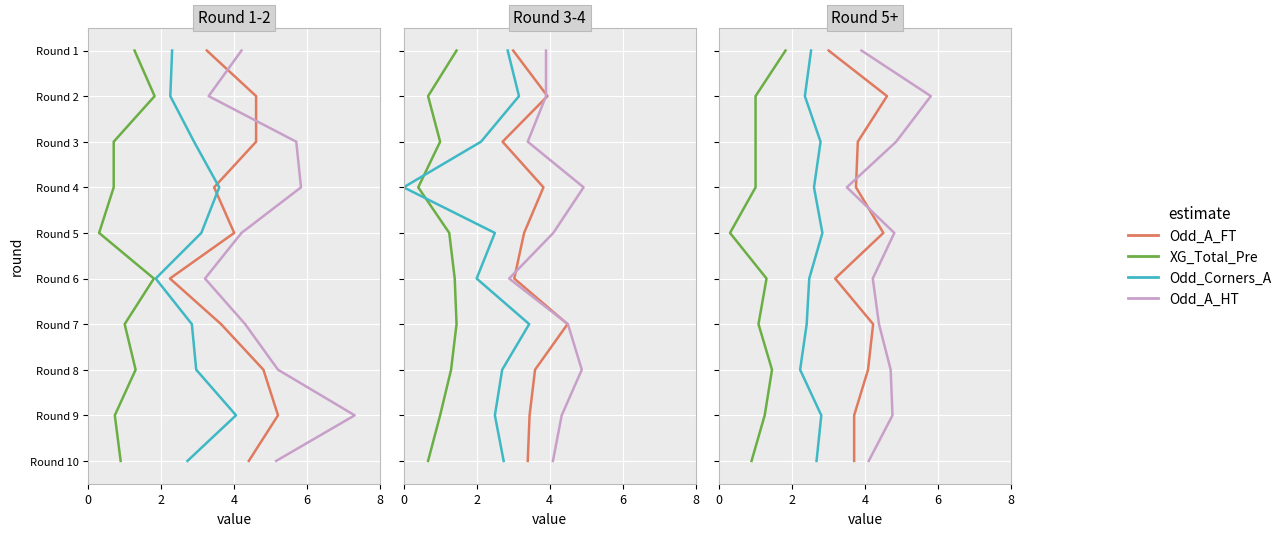

What is the label of the 3rd point from the left?

4